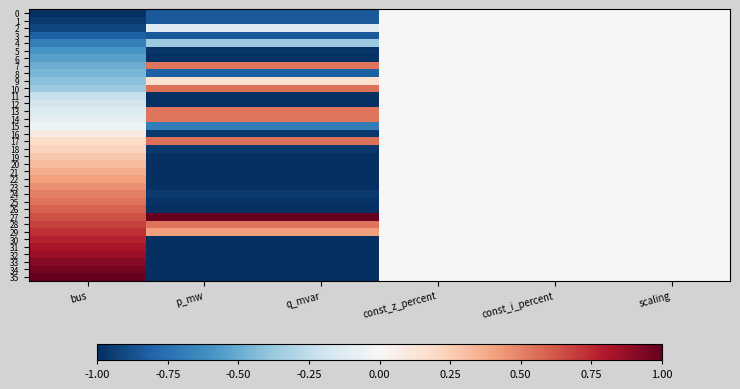

List the series in order of their peak value, lowest first.

0, 1, 2, 3, 4, 5, 6, 8, 11, 12, 15, 16, 9, 18, 19, 20, 21, 22, 23, 24, 7, 13, 14, 25, 17, 10, 26, 28, 29, 30, 31, 32, 33, 34, 27, 35